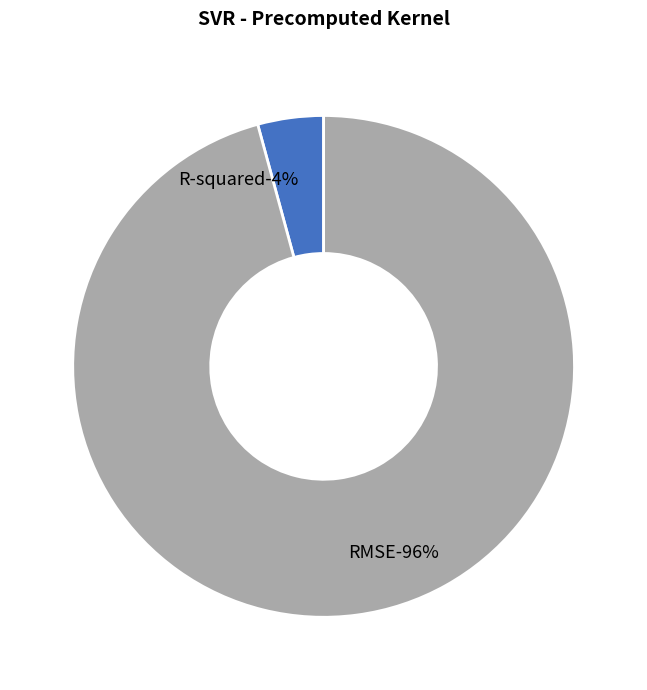

Rank the categories by value from highest to lowest.

RMSE, R-squared